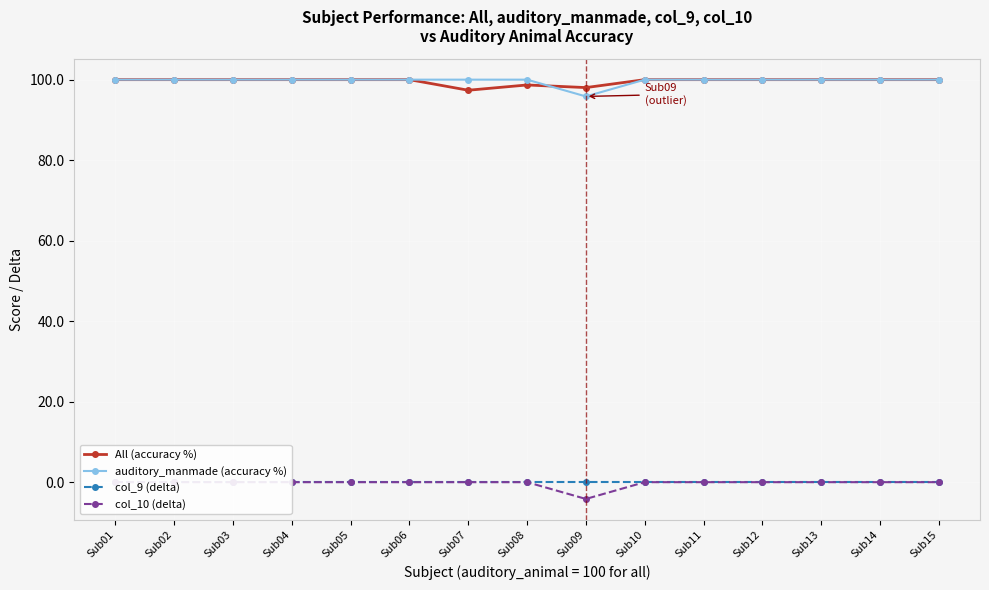

Which series has the widest spread of values?

auditory_manmade (accuracy %)